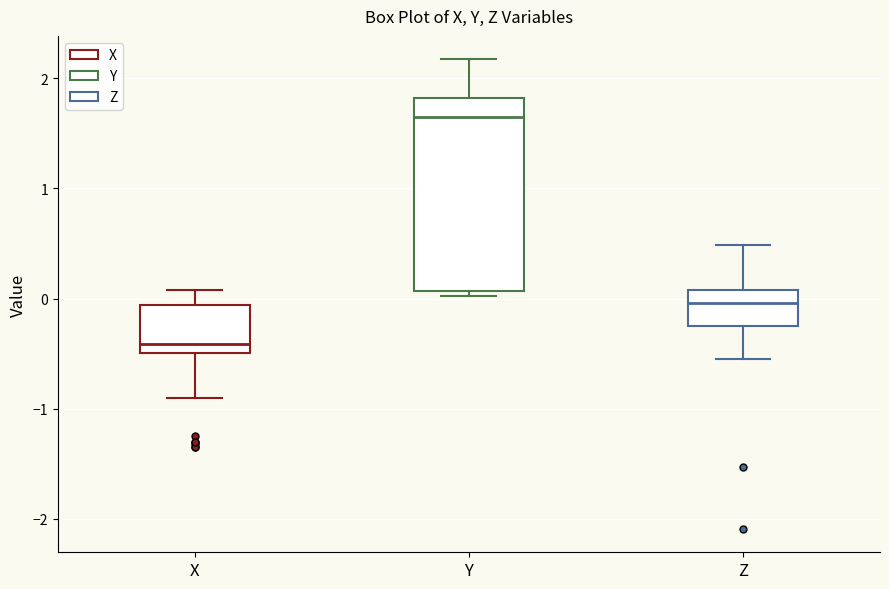

Where is the upper edge of the box for Z on the y-axis? The values are not printed on the chart, so give them approximately, as read against the axis.

0.1